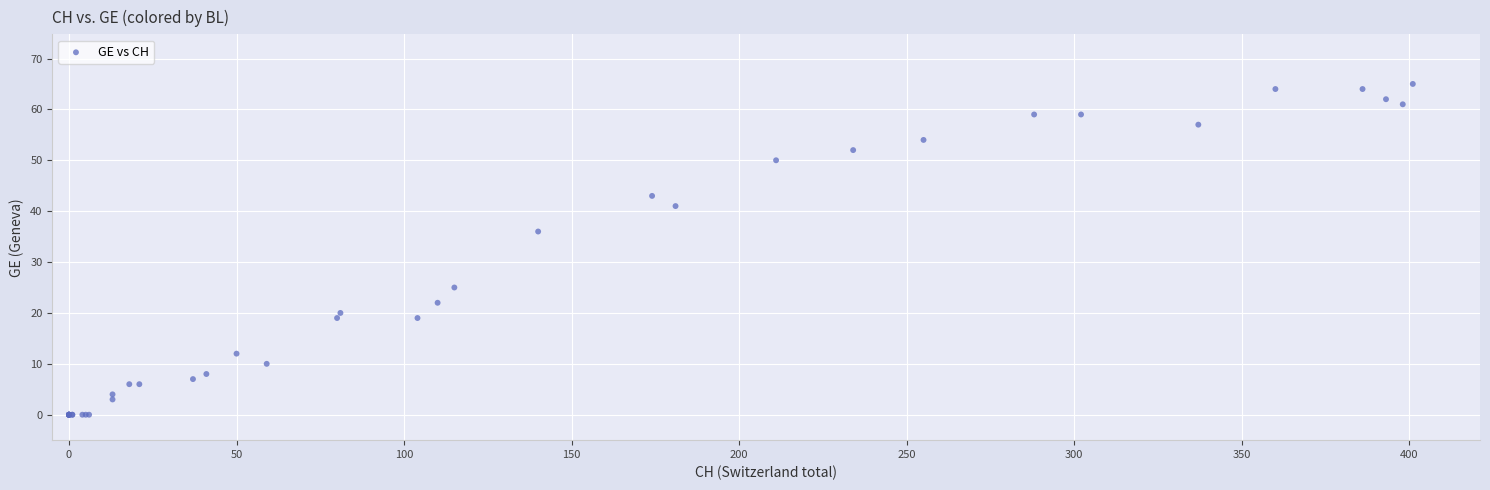

What Y value in the scatter plot is closest to 32?

36